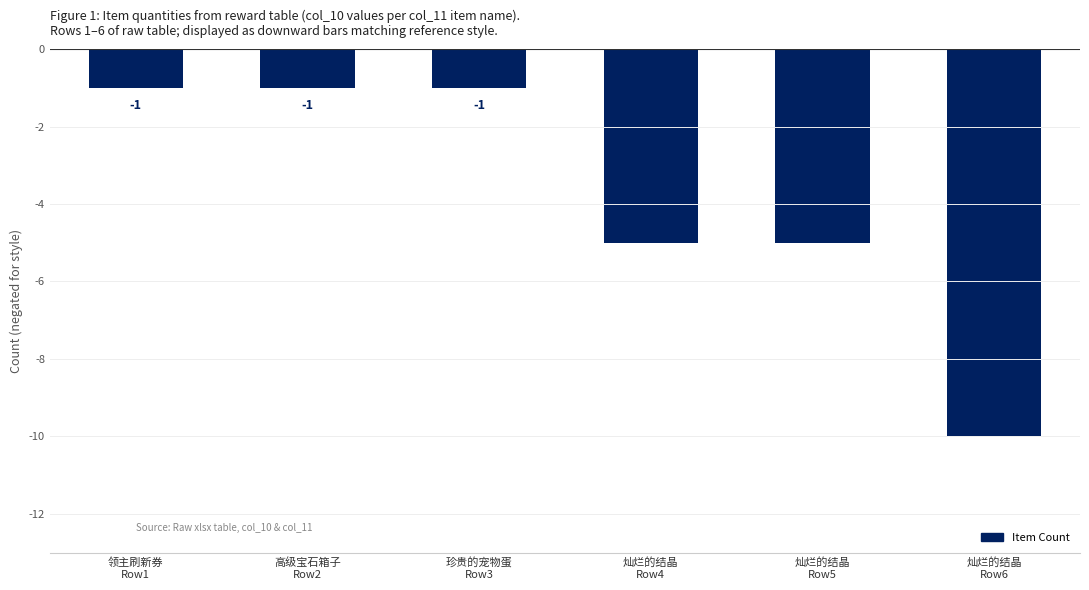

What is the value of the 4th bar from the left?

-5